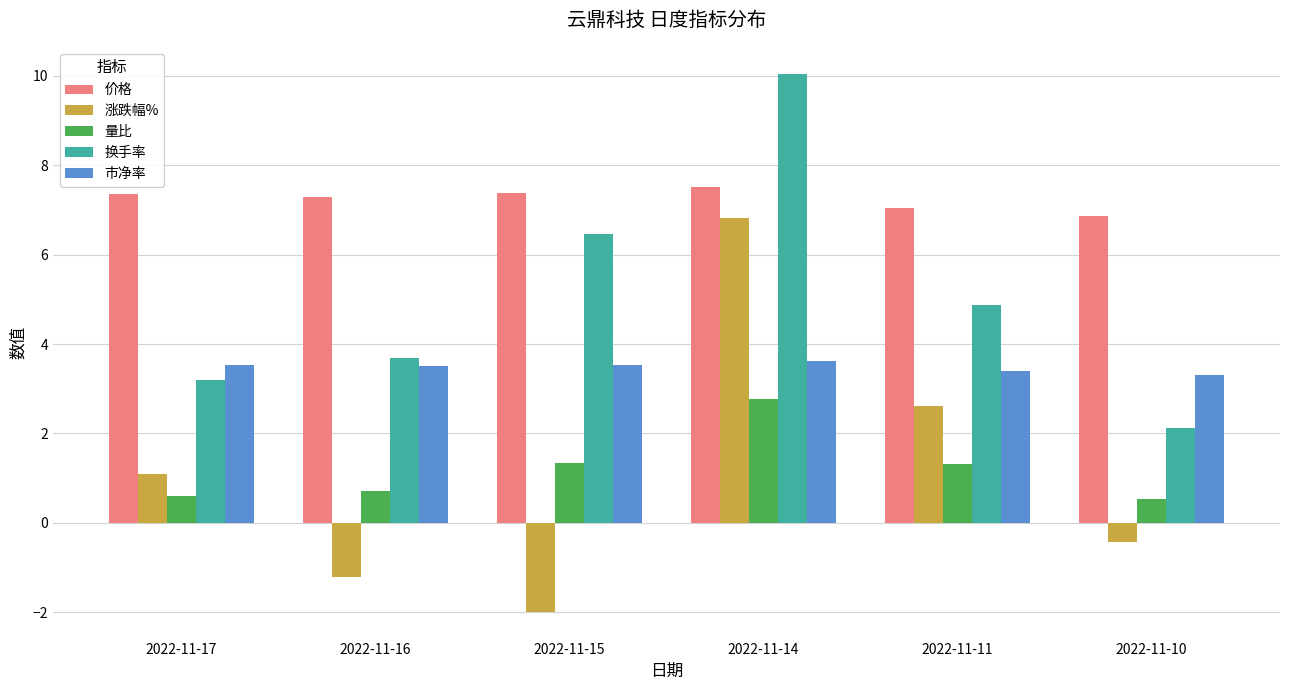

What is the highest value of the 市净率 series?

3.6